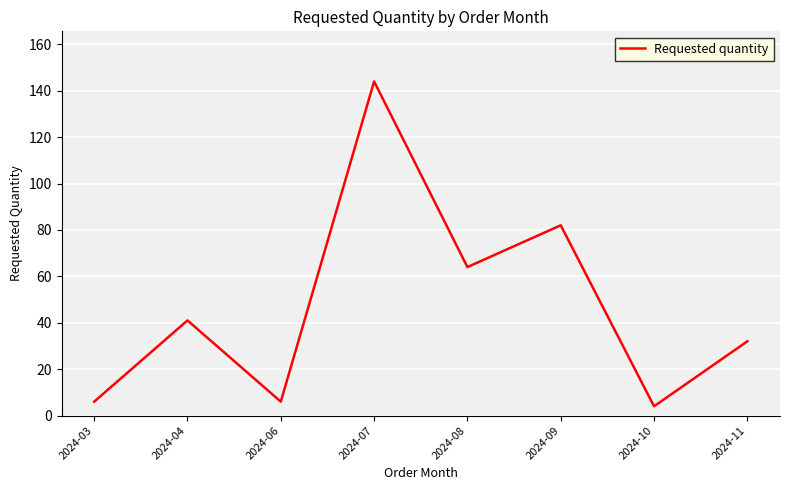

What is the sum of the values at 2024-07 and 2024-08?

208